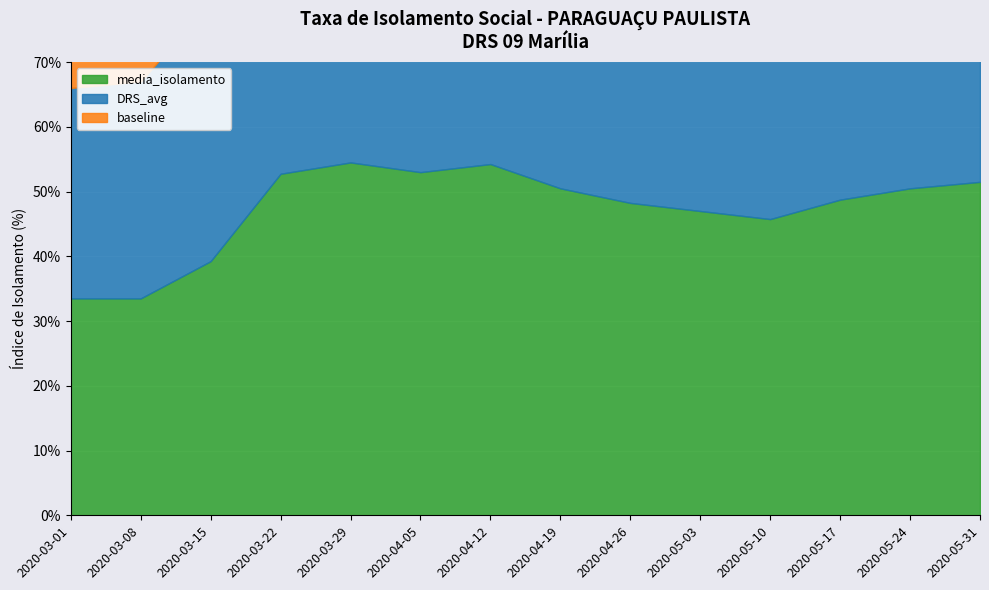

True or false: baseline and media_isolamento intersect in this chart.

False